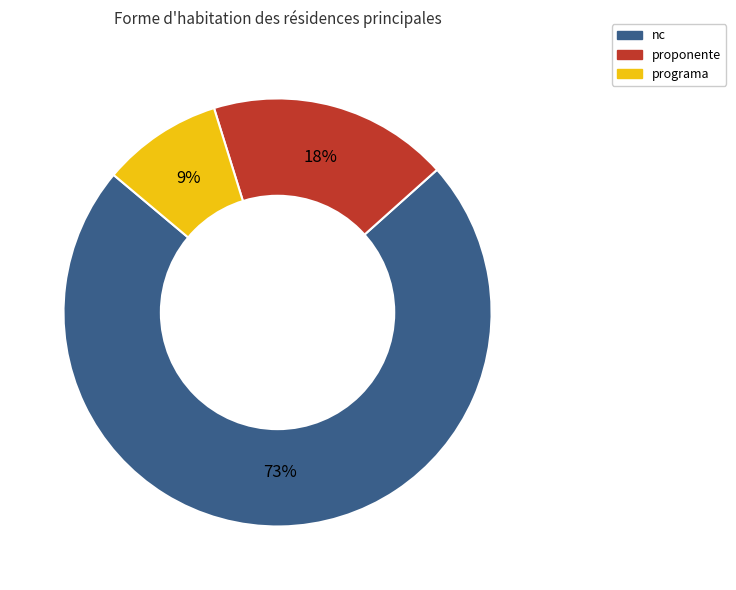

Is there any slice that represents more than half of the pie?

Yes